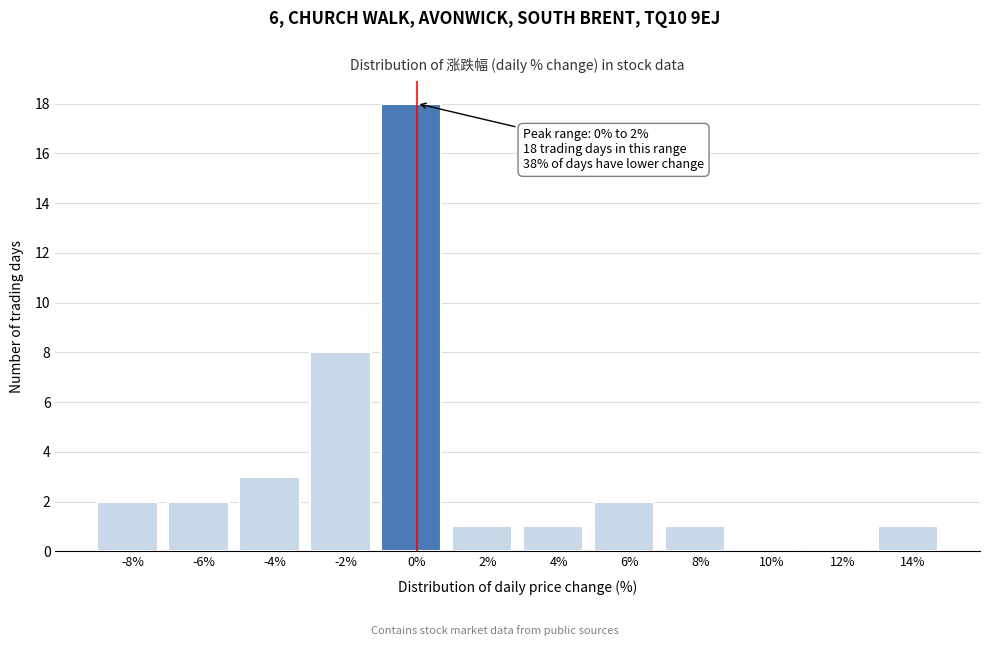

Reading left to right, list all the values displayed in this chart.

-8%=2	-6%=2	-4%=3	-2%=8	0%=18	2%=1	4%=1	6%=2	8%=1	10%=0	12%=0	14%=1